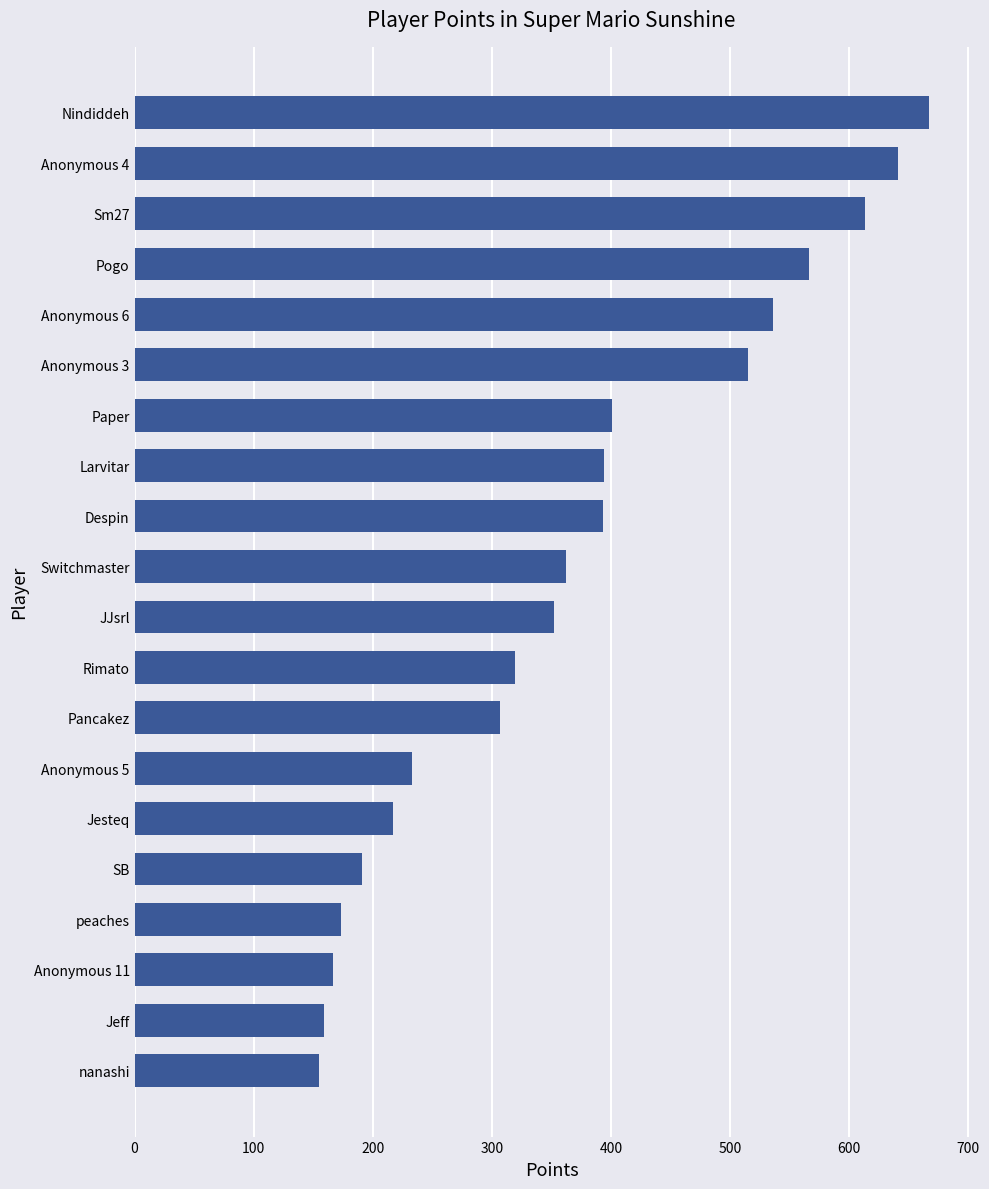

The value at Anonymous 4 is 967. True or false?

False